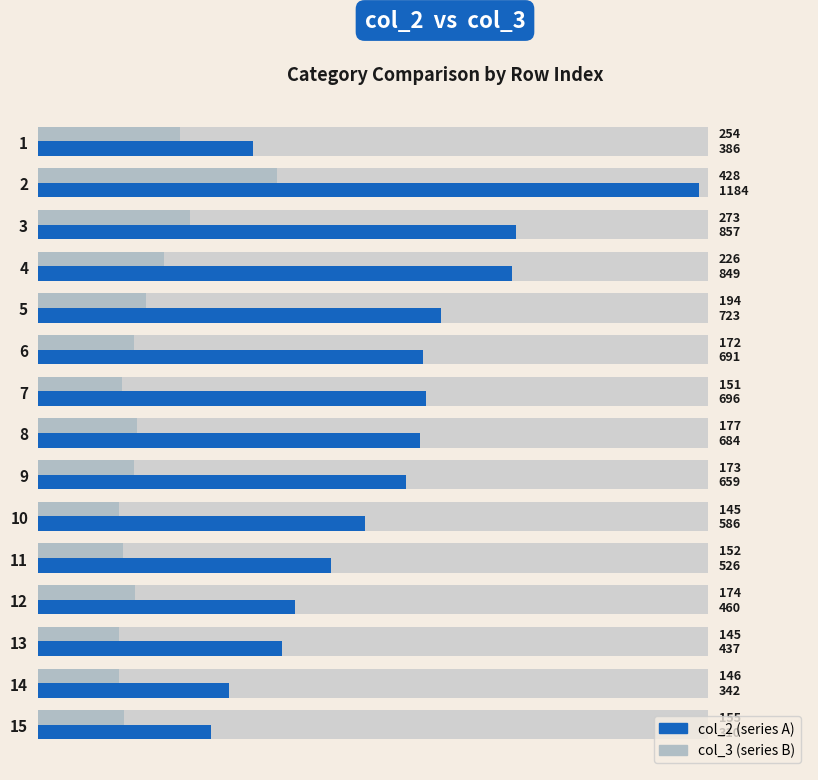

What is the sum of all col_2 values?

9390